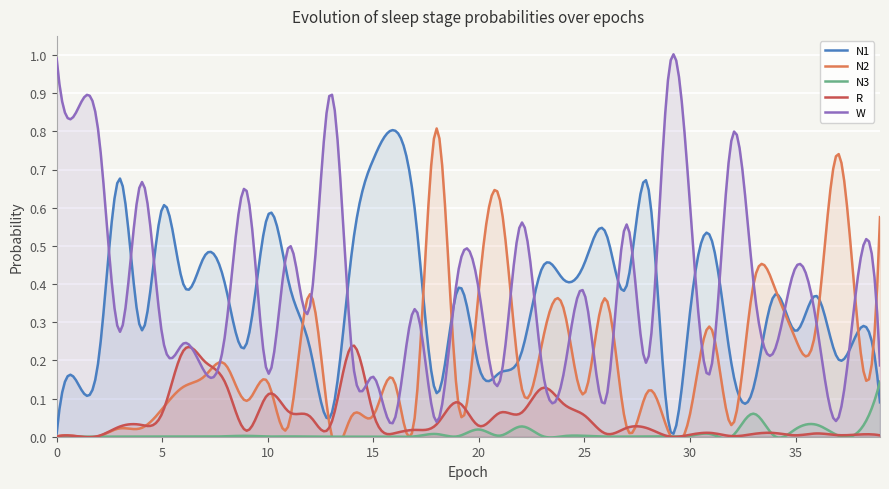

What is the sum of the W values at 22 and 30?

1.2